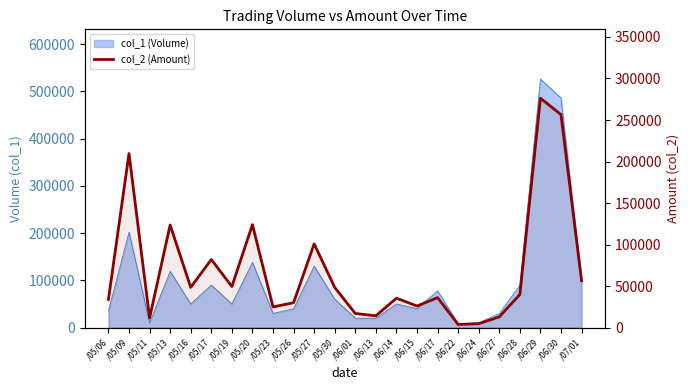

What is the minimum value shown in the chart?

3840